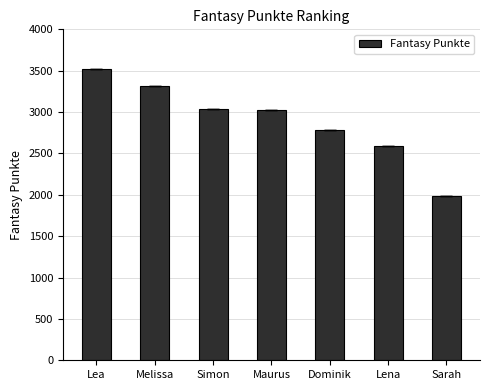

What is the label of the 7th bar from the right?

Lea